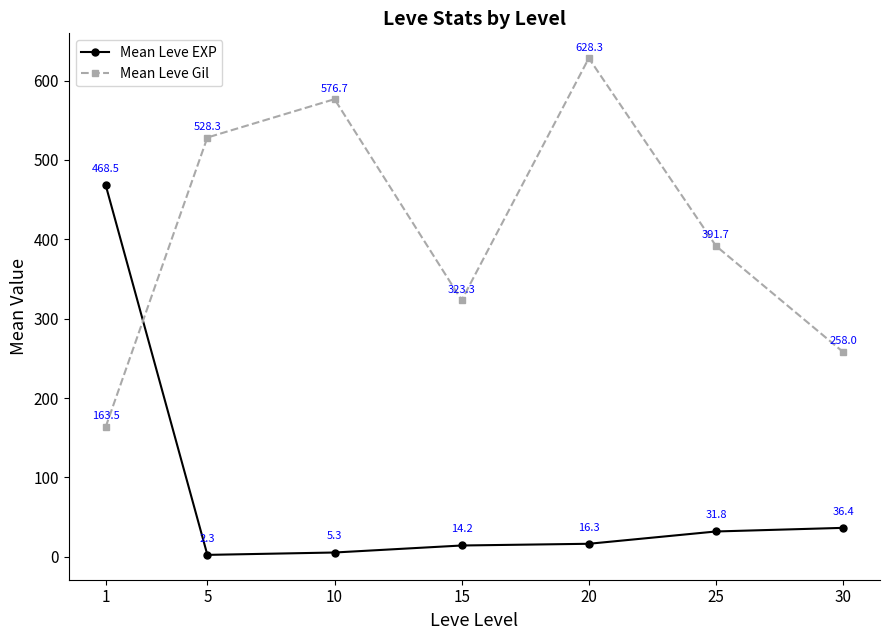

Between which two adjacent categories do Mean Leve Gil and Mean Leve EXP first intersect?

1 and 5